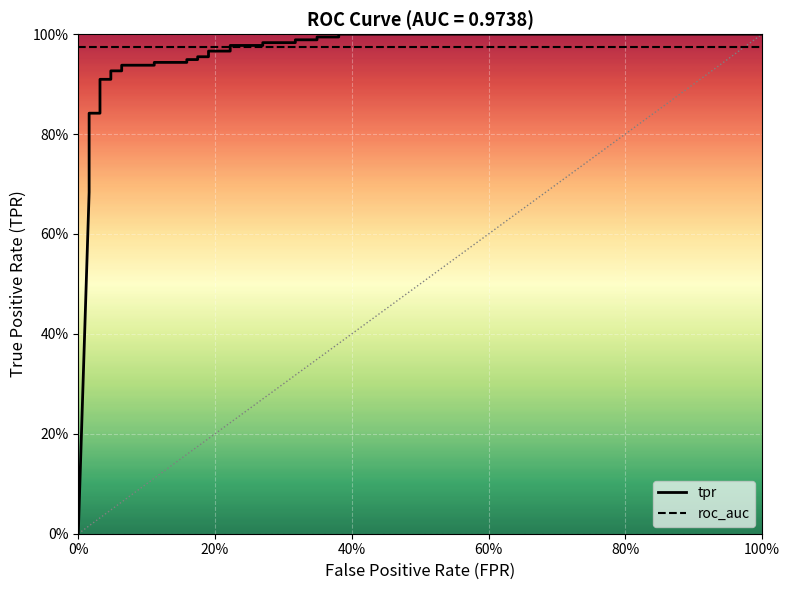

How many lines are shown in the chart?

2